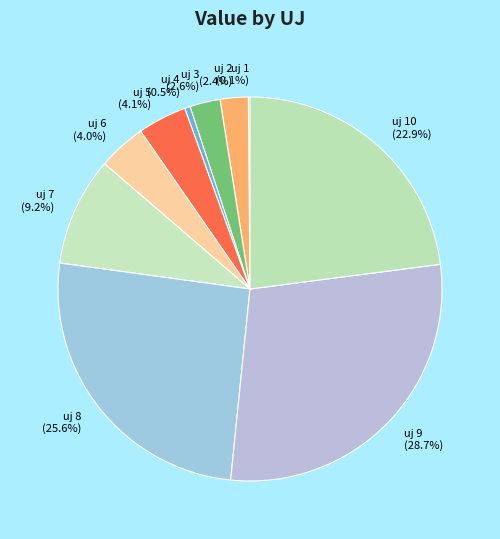

Is there any slice that represents more than half of the pie?

No